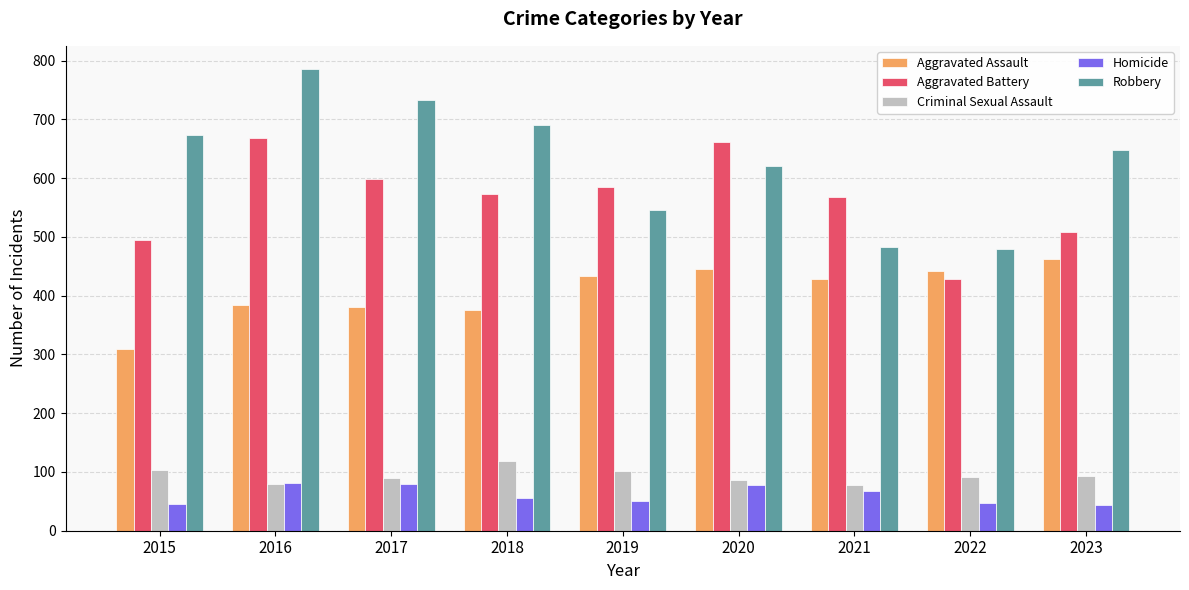

At which category is the sum across all series the highest?

2016